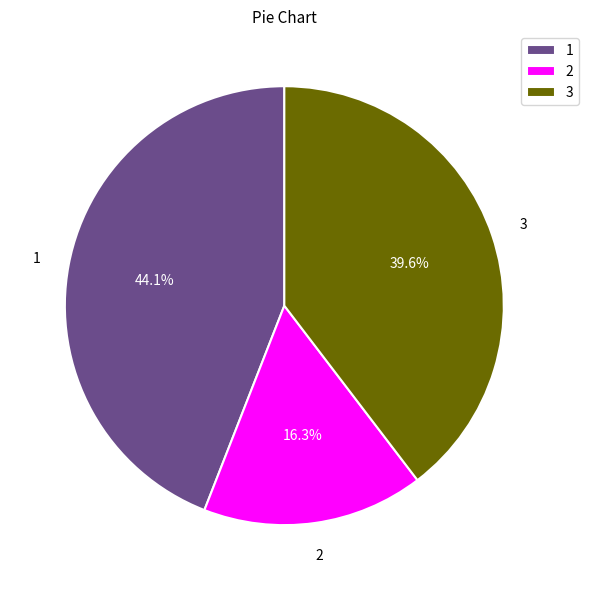

Rank the categories by value from lowest to highest.

2, 3, 1